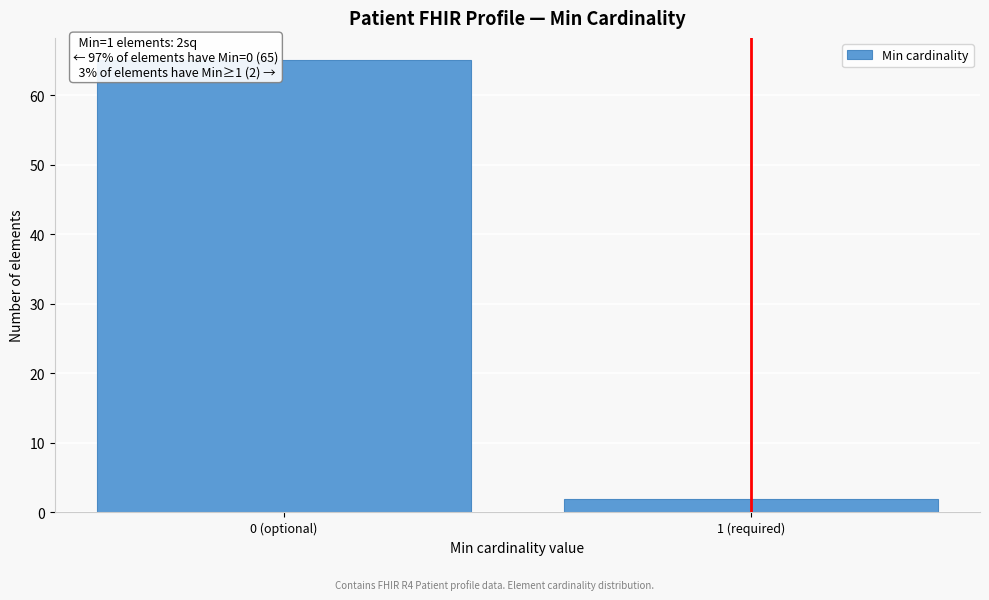

Reading right to left, extract all data points from this chart.

2	65